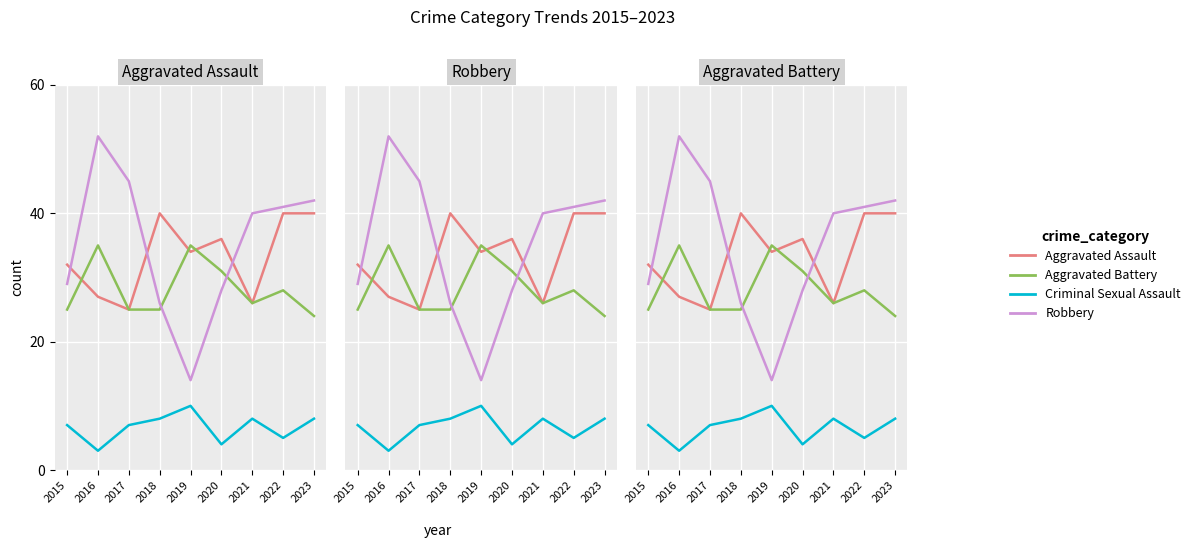

What is the difference between the second highest and second lowest values in the Robbery series?

19